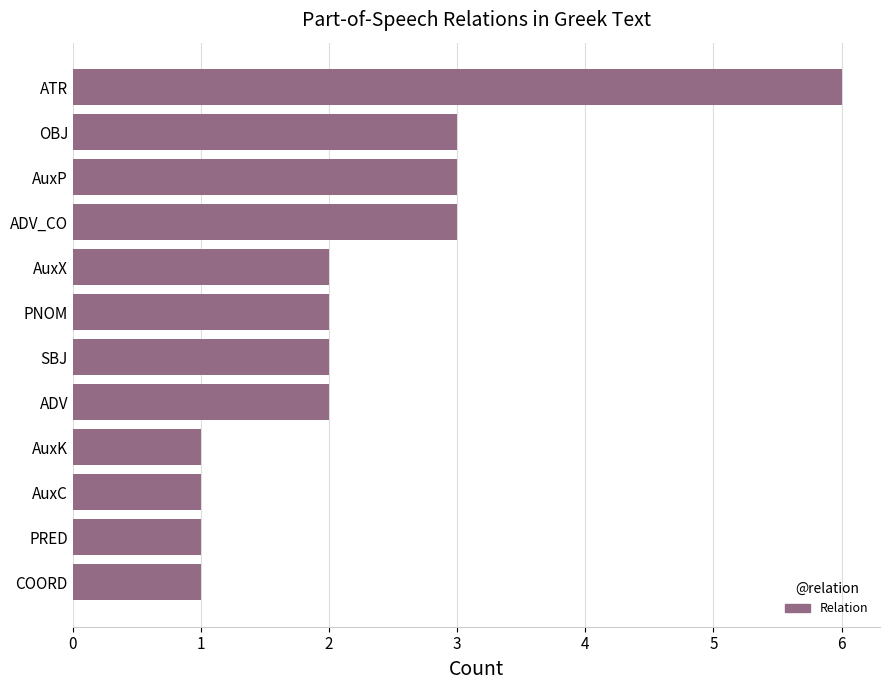

What is the sum of all values?

27